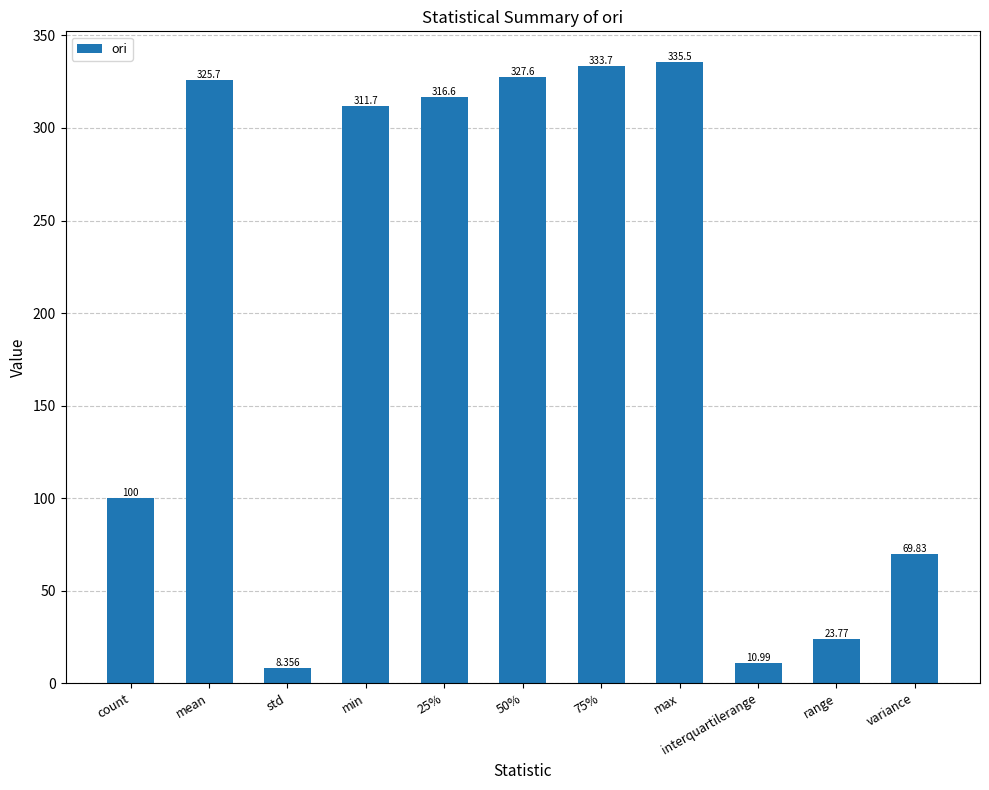

Are the bars grouped side by side (vs. stacked)?

No